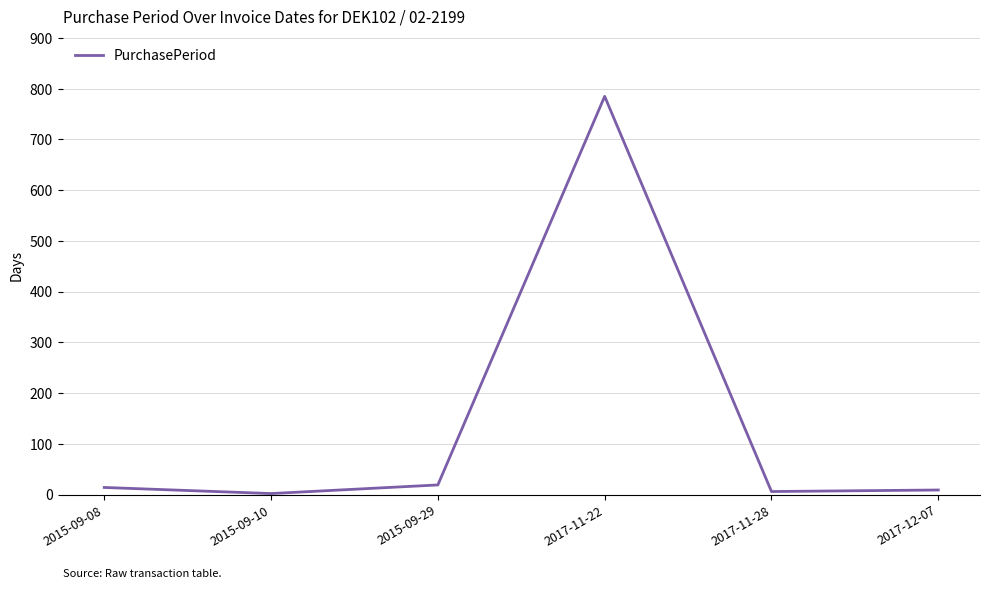

Is it true that the value at 2015-09-10 is 2?

True